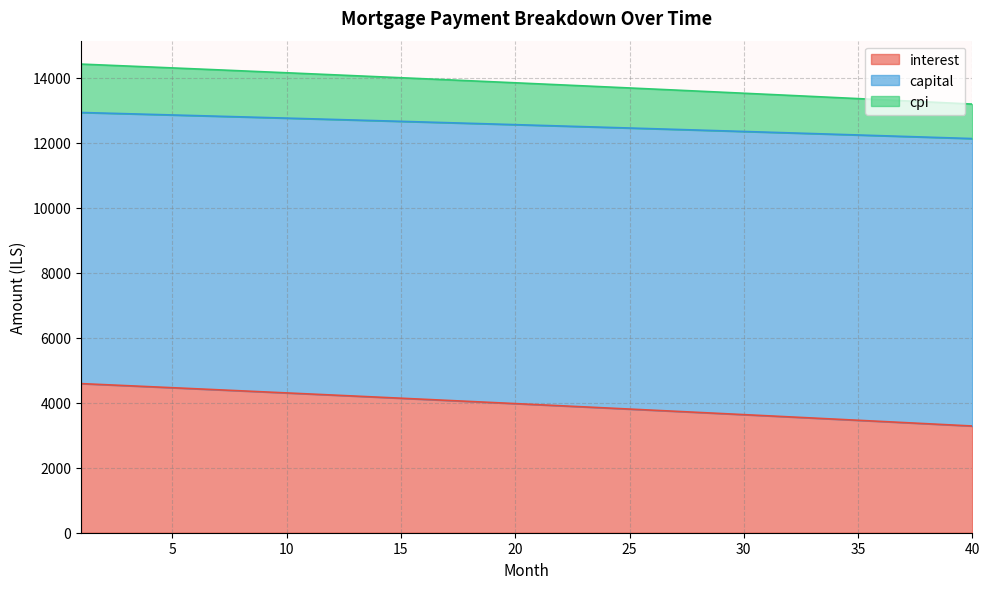

Which has a higher value, 39 or 24?

24